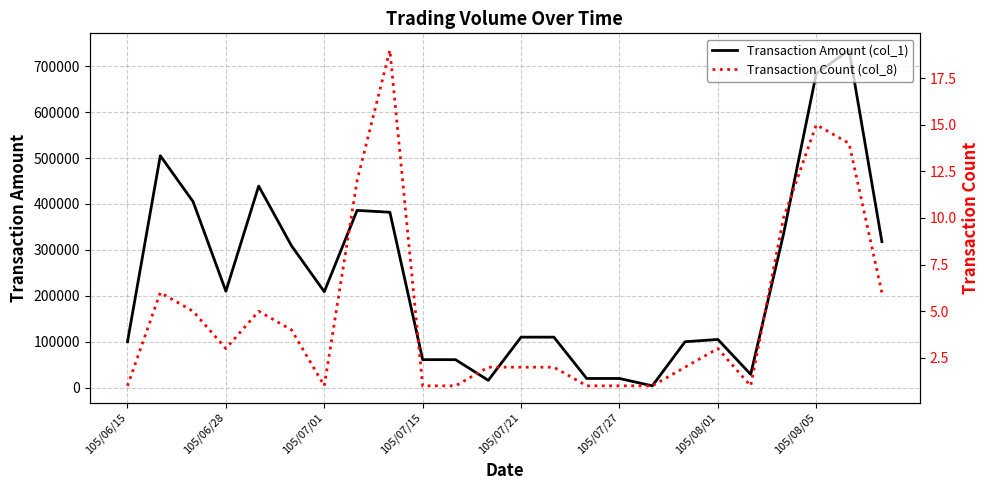

What is the sum of all Transaction Count (col_8) values?

118